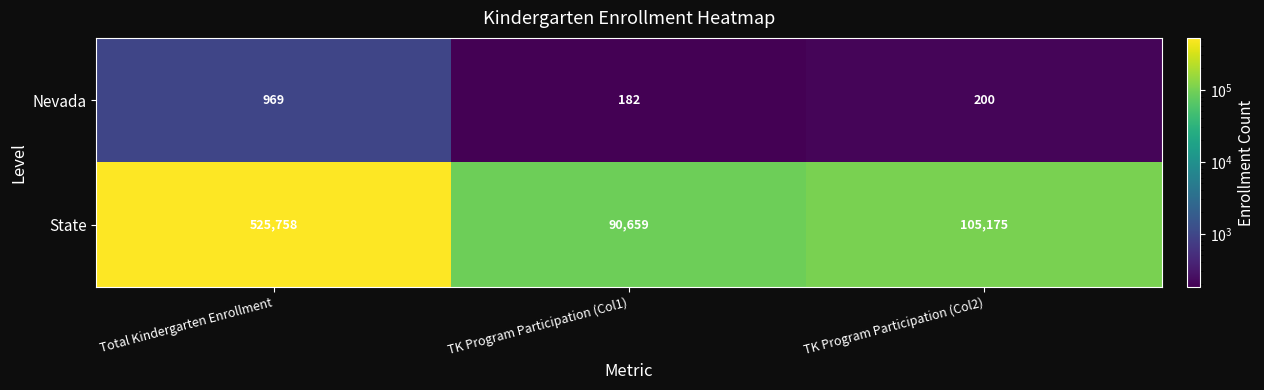

Reading right to left, extract all data points from this chart.

Nevada: 200	182	969
State: 105175	90659	525758